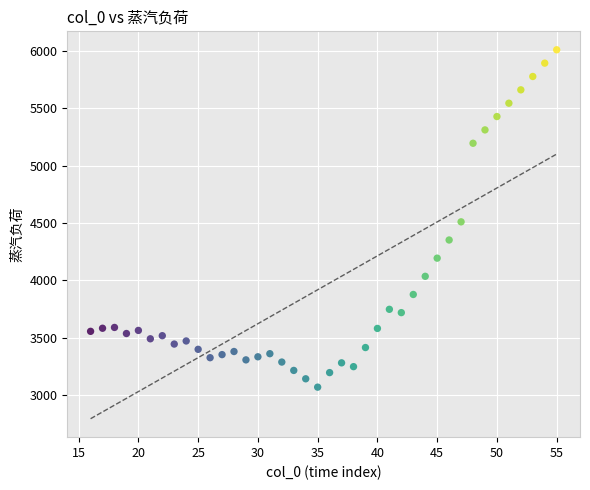

What is the range of Y values (max minus min)?

2943.6